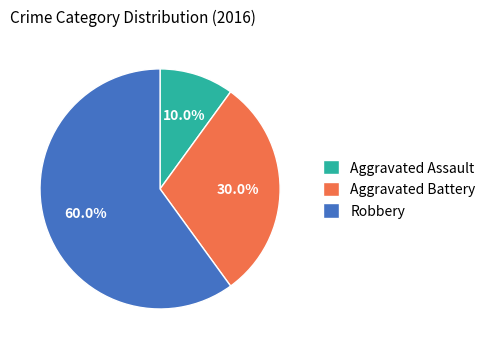

Which slice is the largest?

Robbery